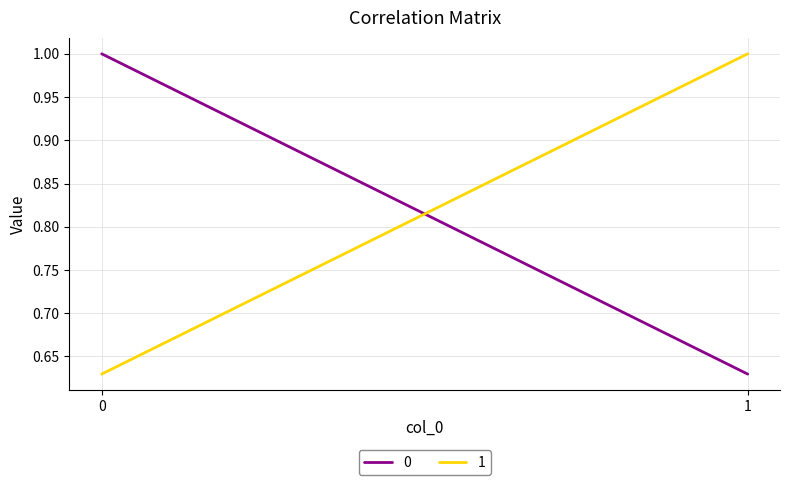

List the labels in order of 1 value, smallest first.

0, 1